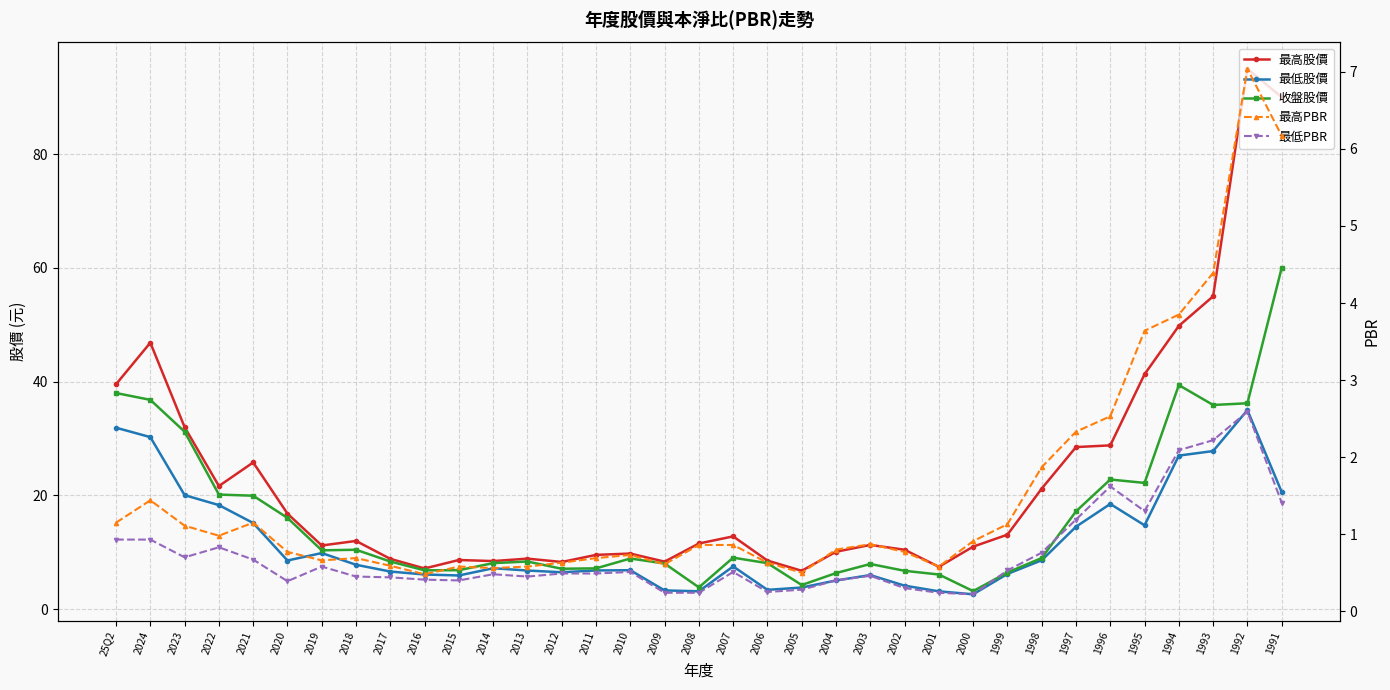

At which category does 最低PBR reach its first local valley?

2023